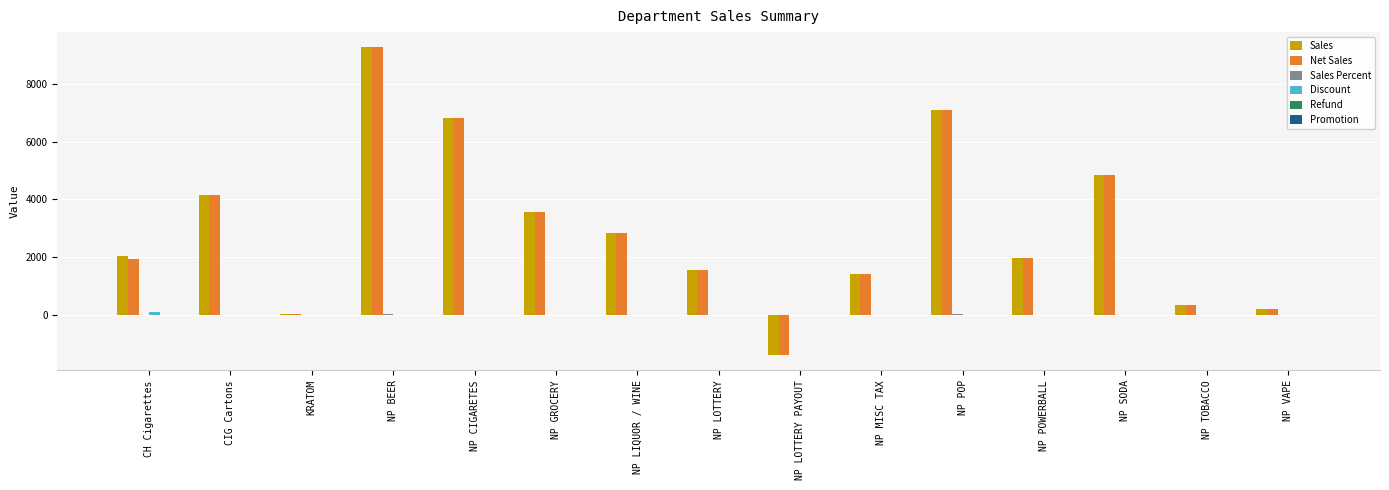

At which category is the sum across all series the highest?

NP BEER